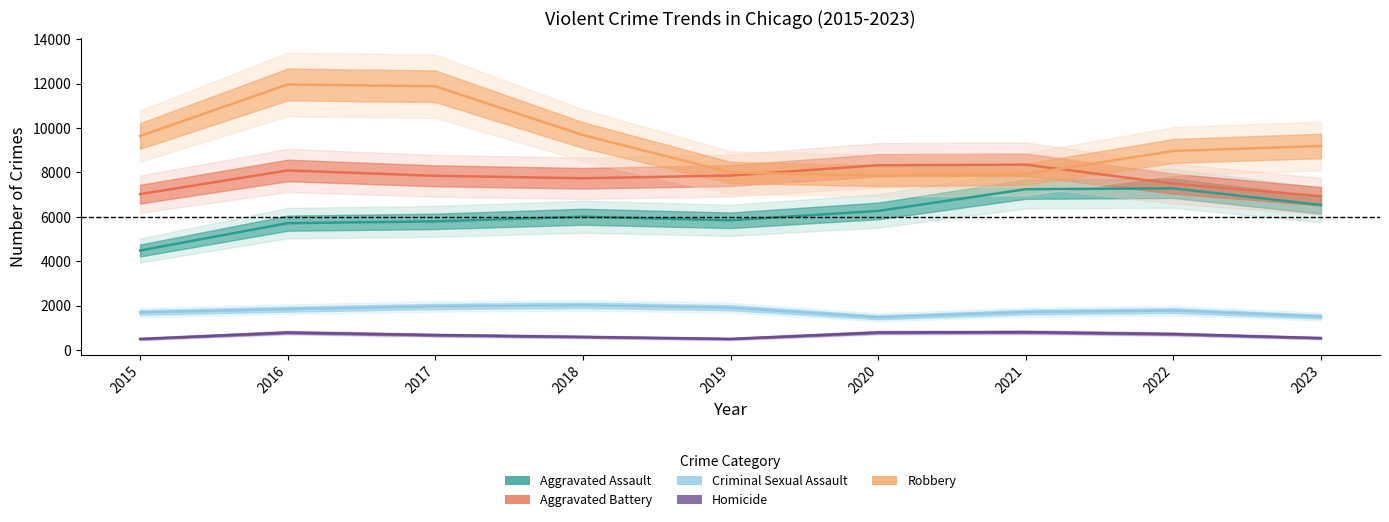

Which series has the largest total across all categories?

Robbery